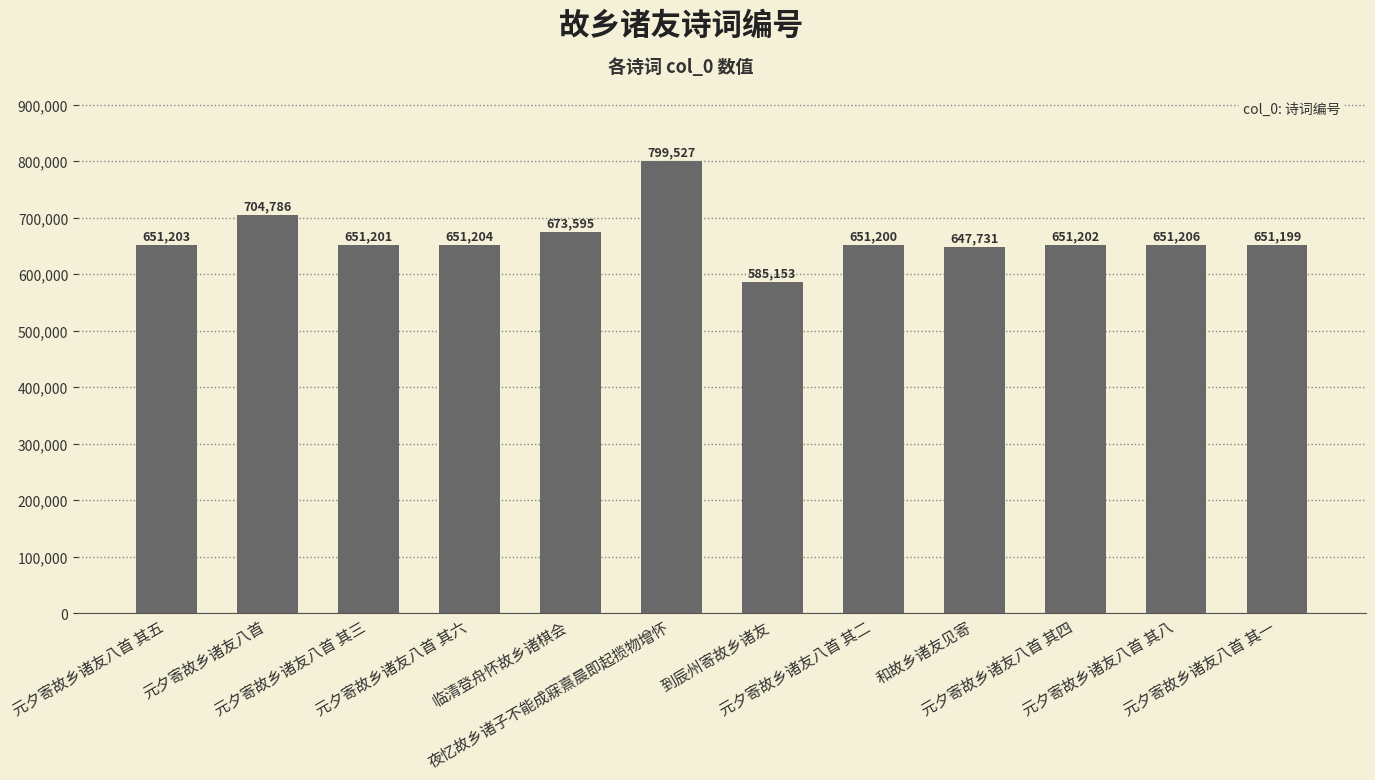

The value at 和故乡诸友见寄 is 297234. True or false?

False